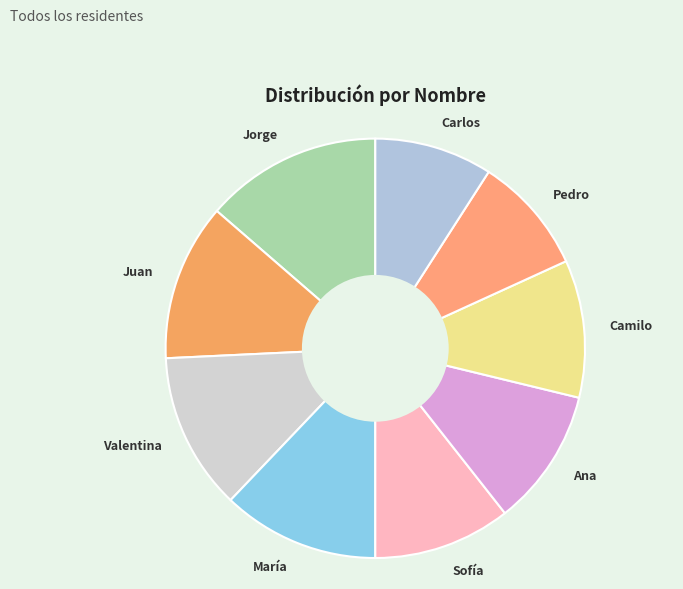

What is the largest slice in the pie chart?

Jorge